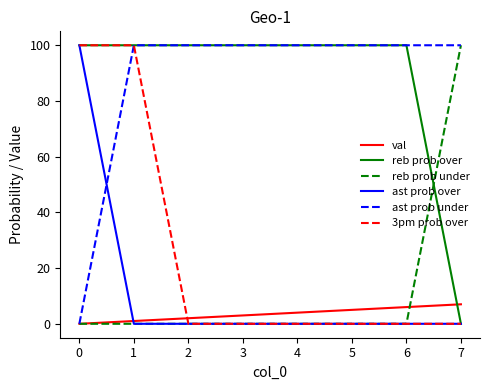

How many categories are shown in the chart?

8